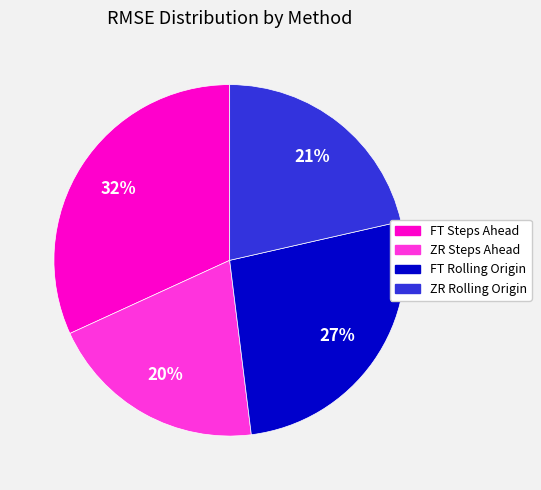

Is the sum of ZR Steps Ahead and ZR Rolling Origin greater than half?

No